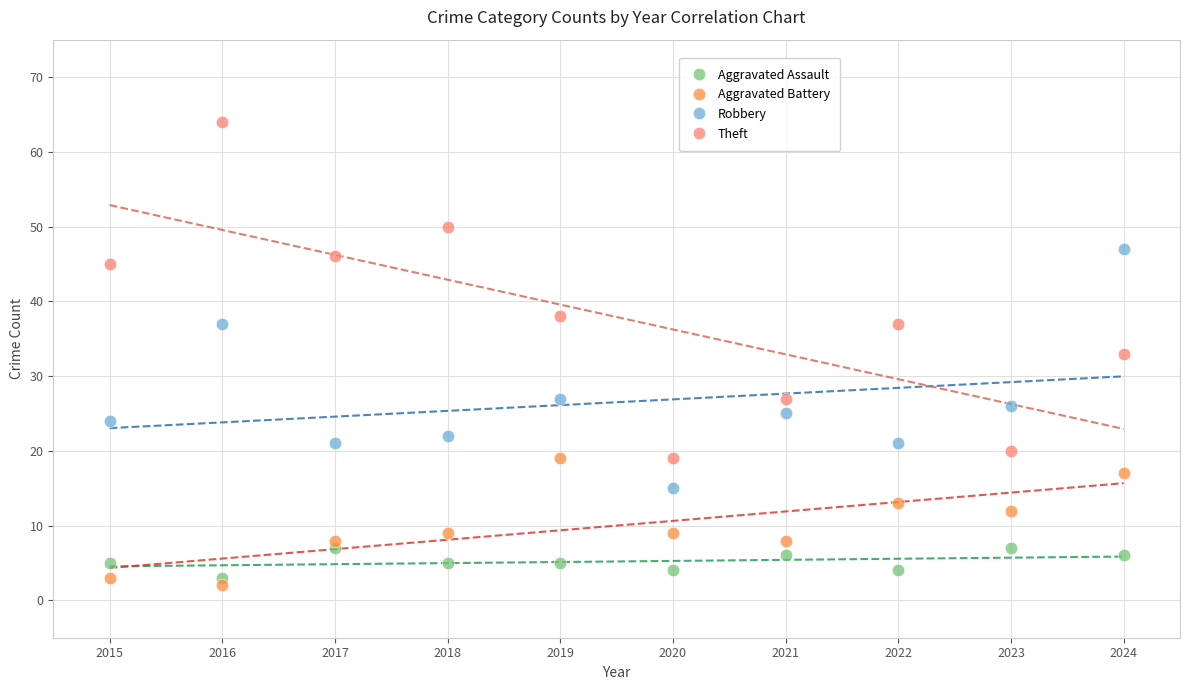

In the Robbery series, what Y value is closest to 31?

27